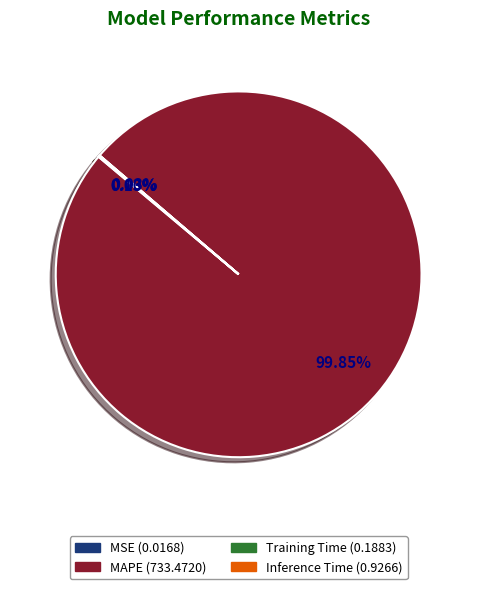

What is the largest slice in the pie chart?

MAPE